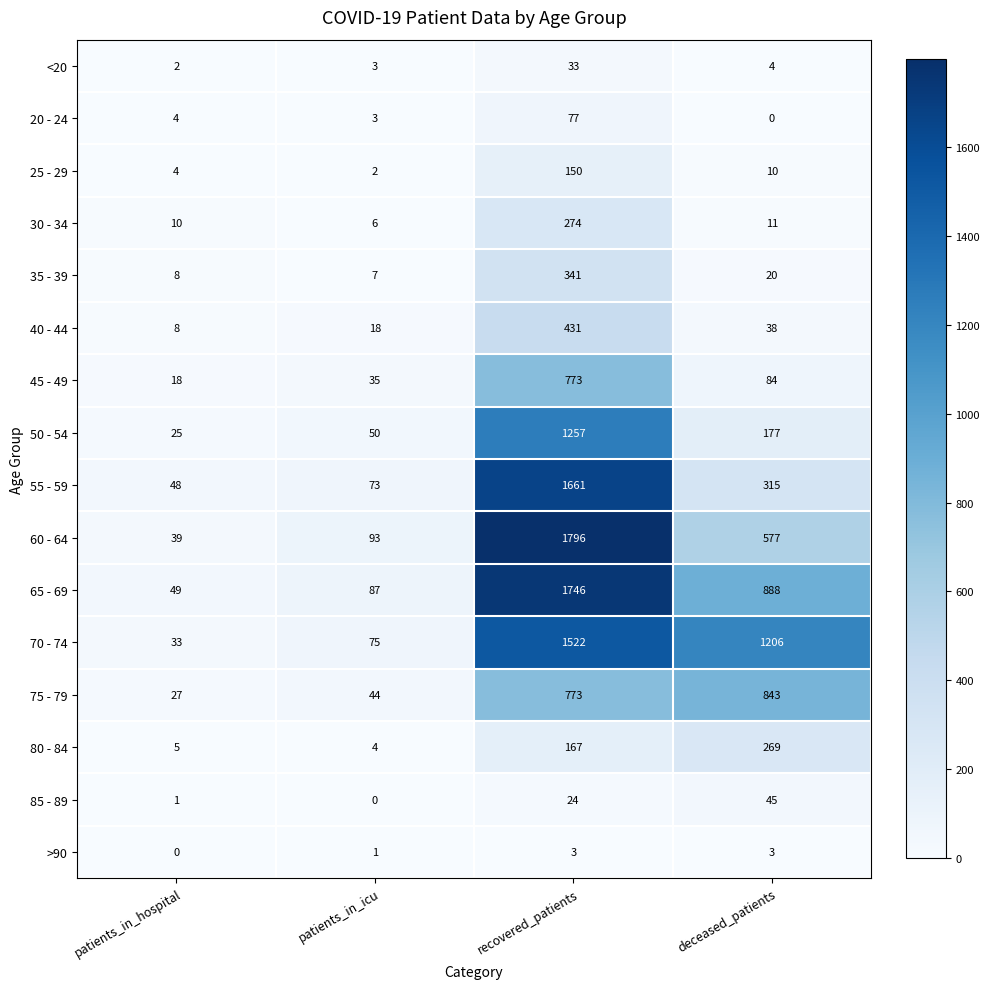

What is the difference between the maximum and minimum values in the 40 - 44 series?

423